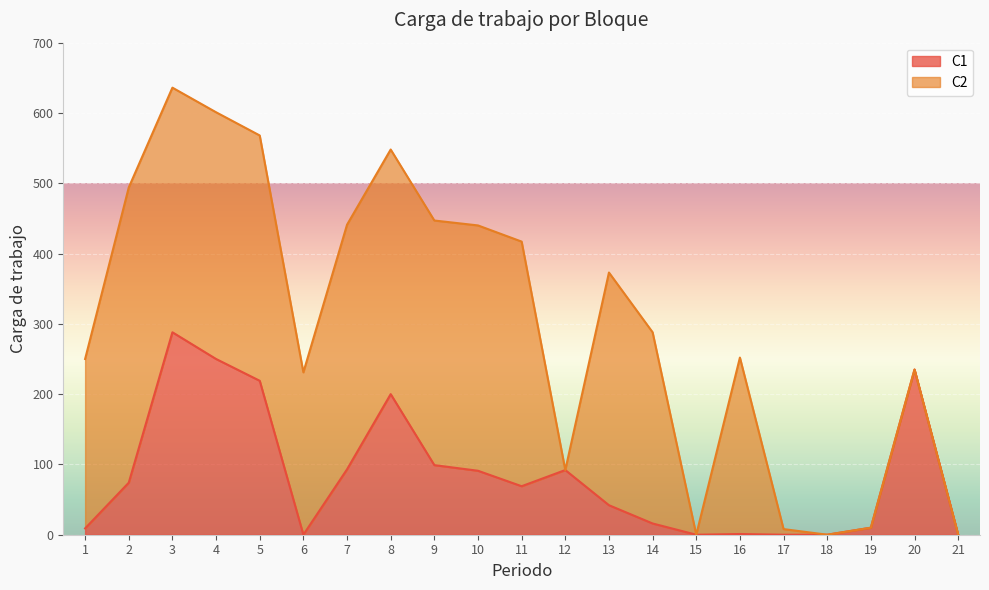

What is the difference between the maximum and second lowest values in the C1 series?

288